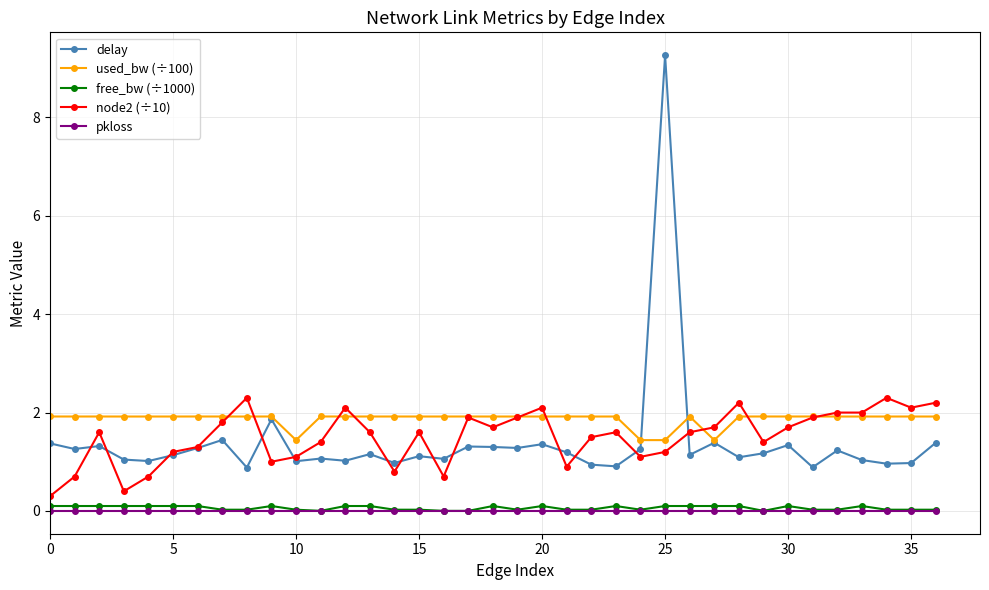

Does the chart have visible grid lines?

Yes